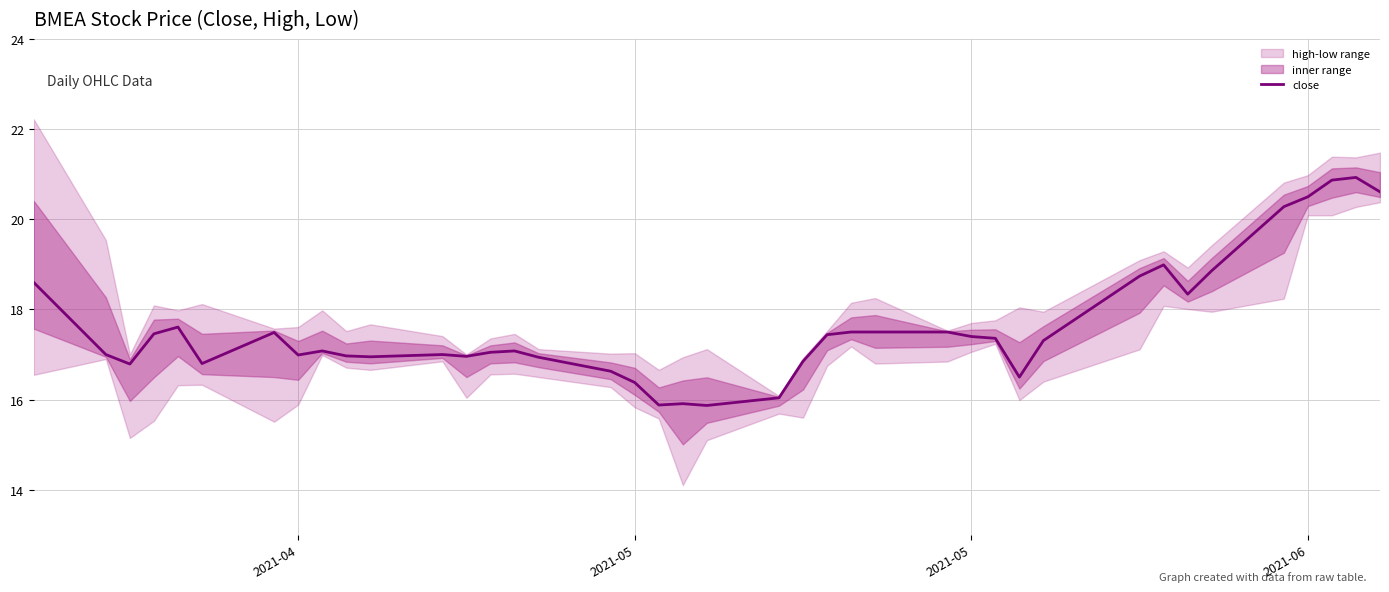

The value at 22 is 8.9. True or false?

False